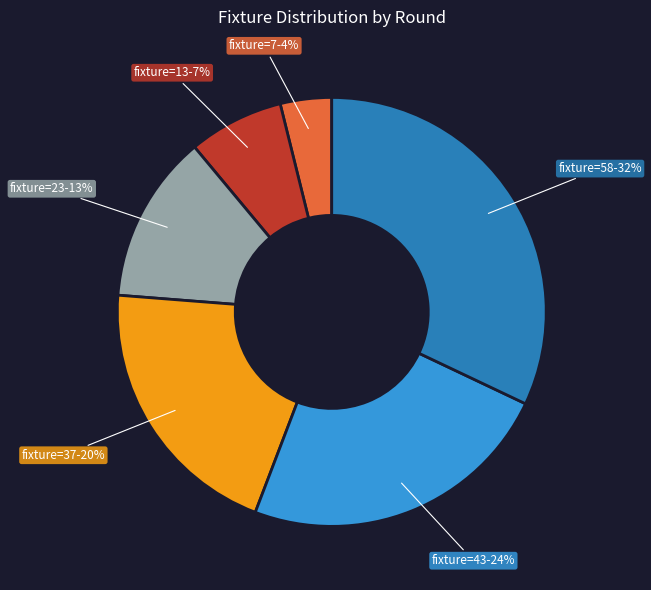

How many slices are in this pie chart?

6